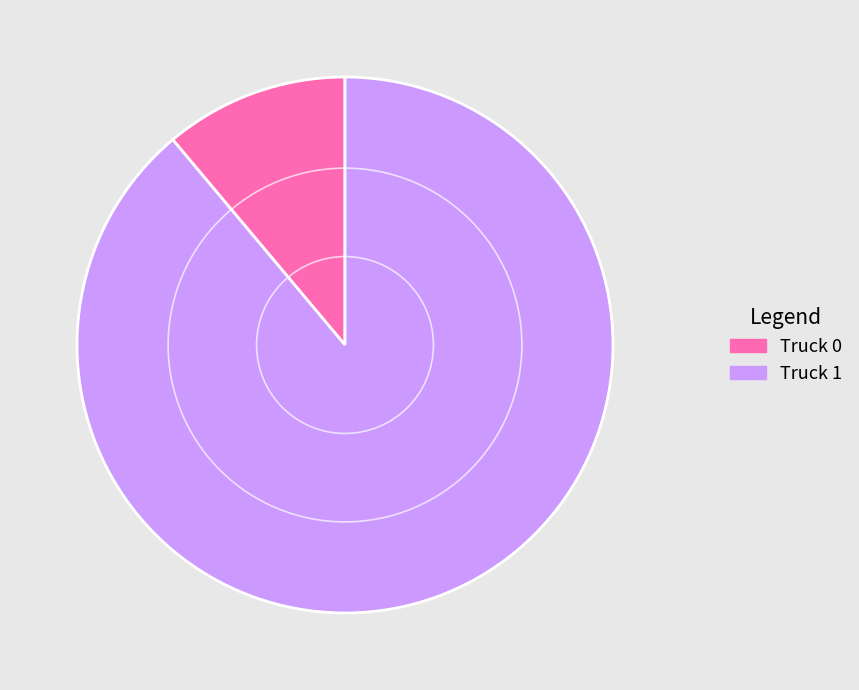

Rank the categories by value from highest to lowest.

Truck 1, Truck 0